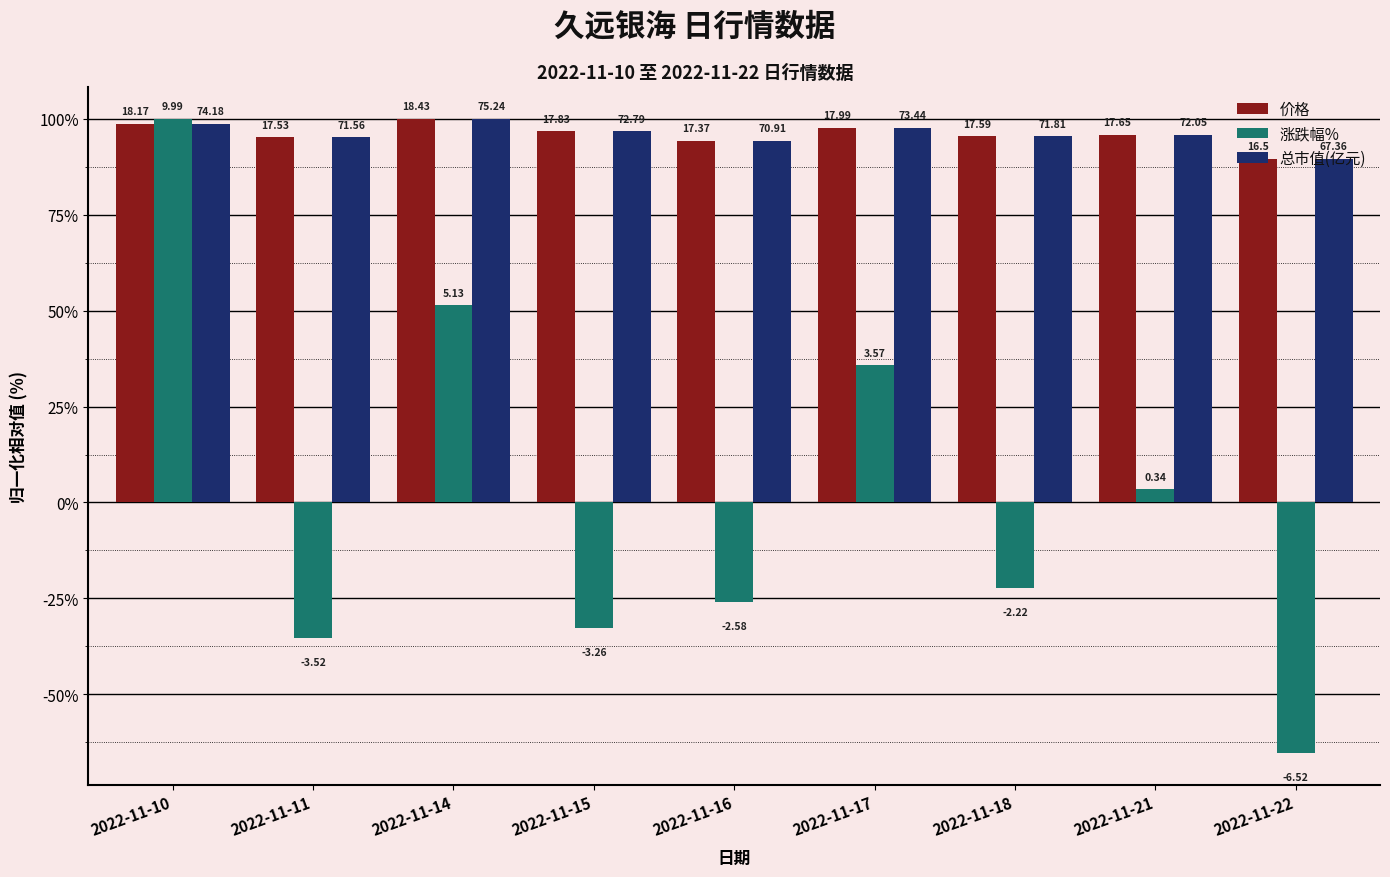

Is the value of 涨跌幅% at 2022-11-16 greater than the value of 价格 at 2022-11-11?

No